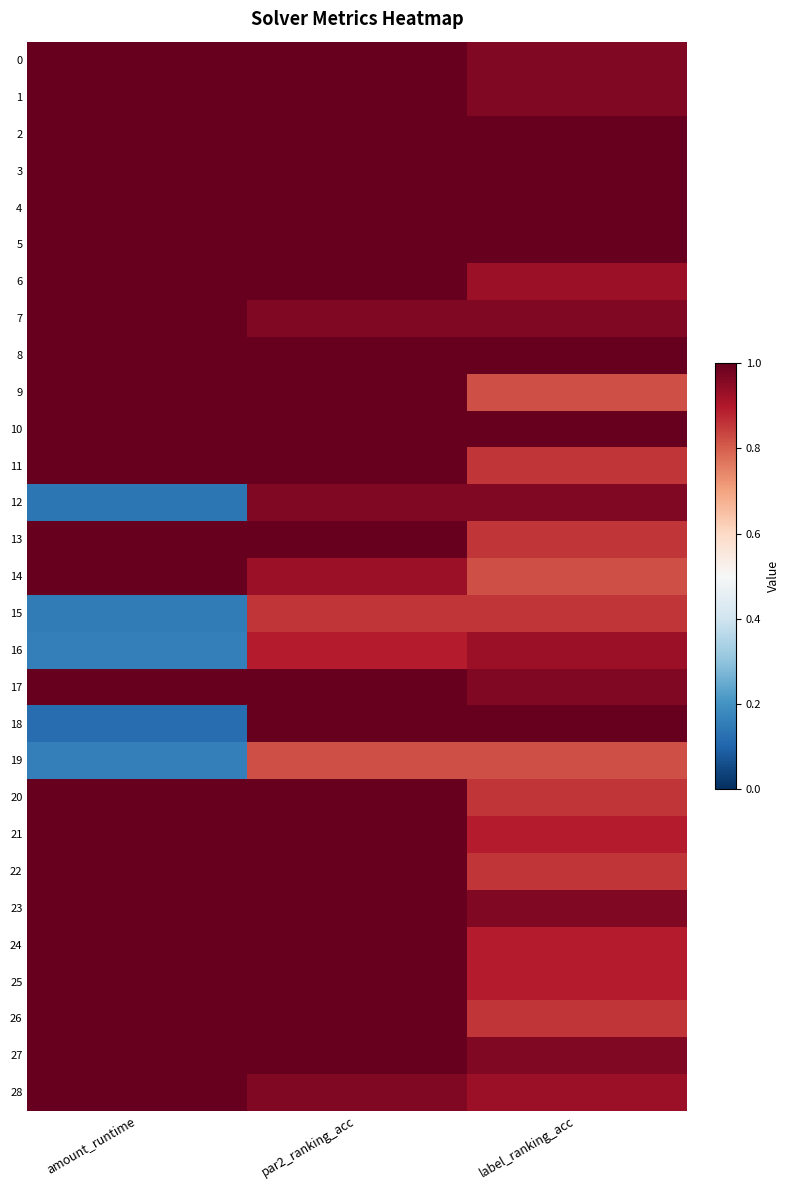

Which series has the largest range (max minus min)?

18